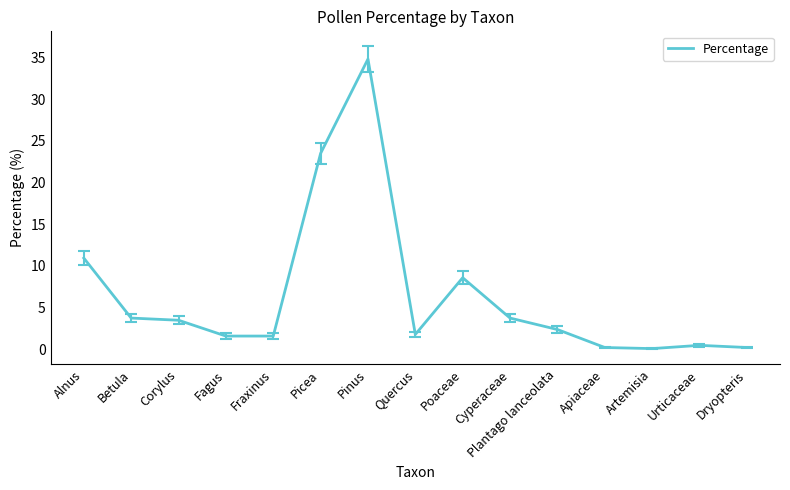

At which label is the value closest to 17?

Alnus